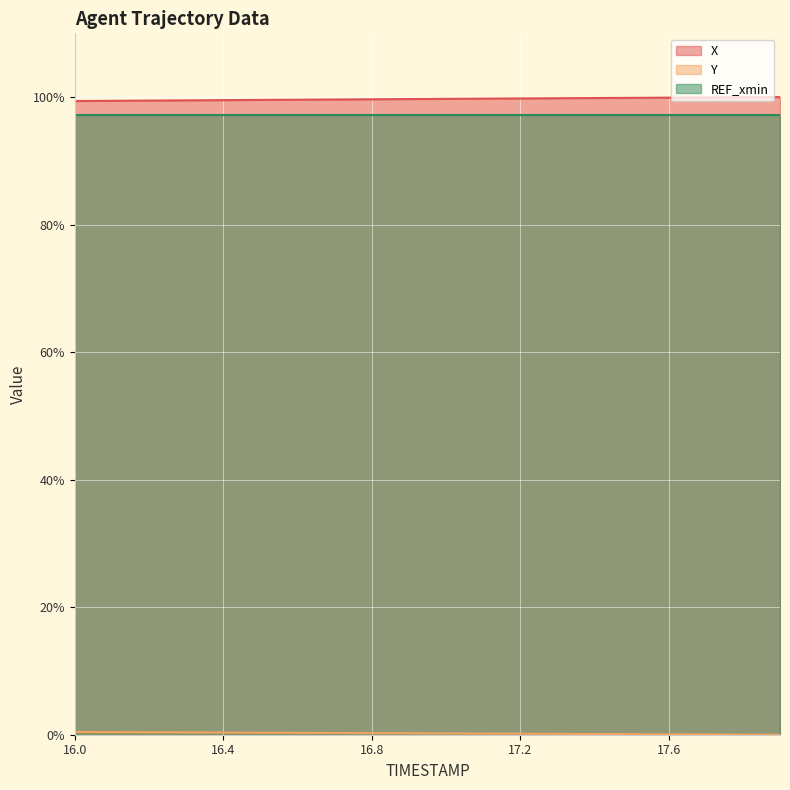

Is the value of X at 17.0 greater than the value of Y at 16.8?

Yes